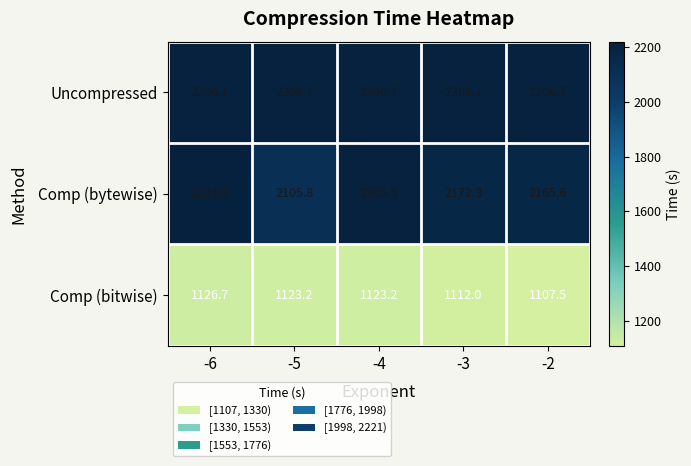

True or false: Comp (bitwise) has a value of 596.9 at -6.

False